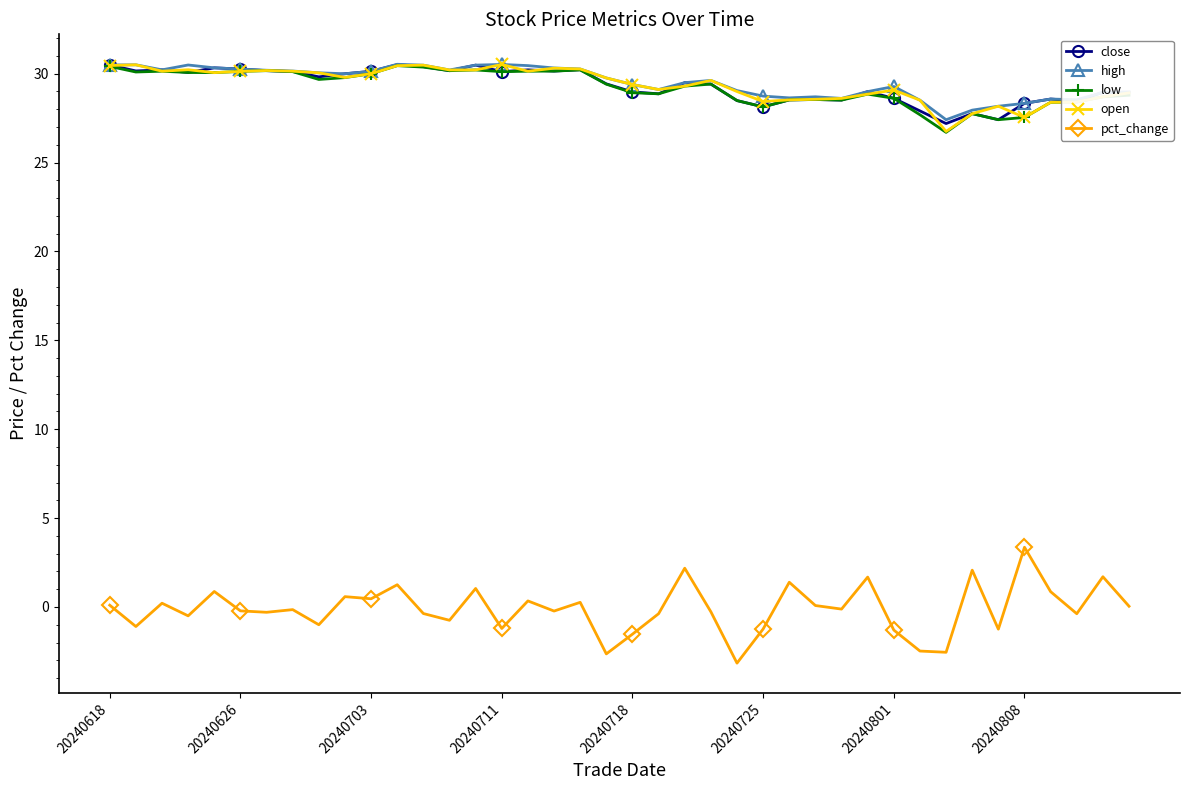

How many data points does each series have?

40